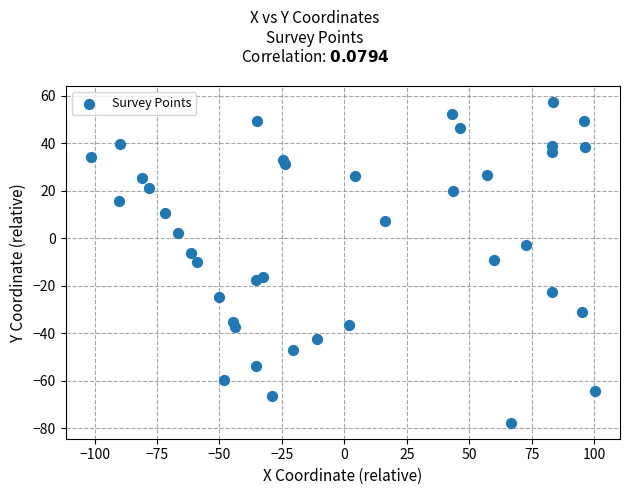

What is the range of Y values (max minus min)?

134.8